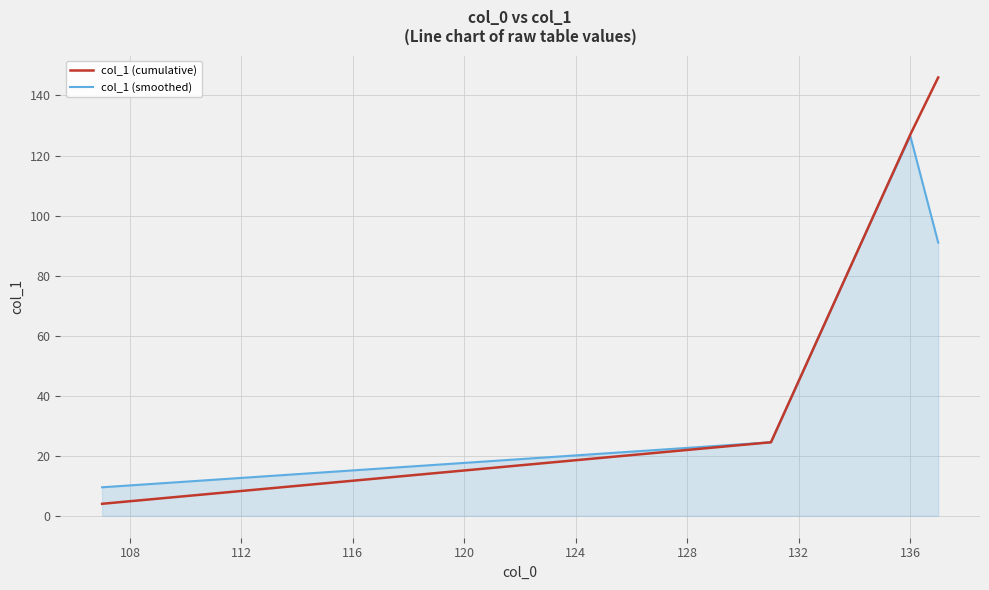

List the series in order of their peak value, highest first.

col_1 (cumulative), col_1 (smoothed)